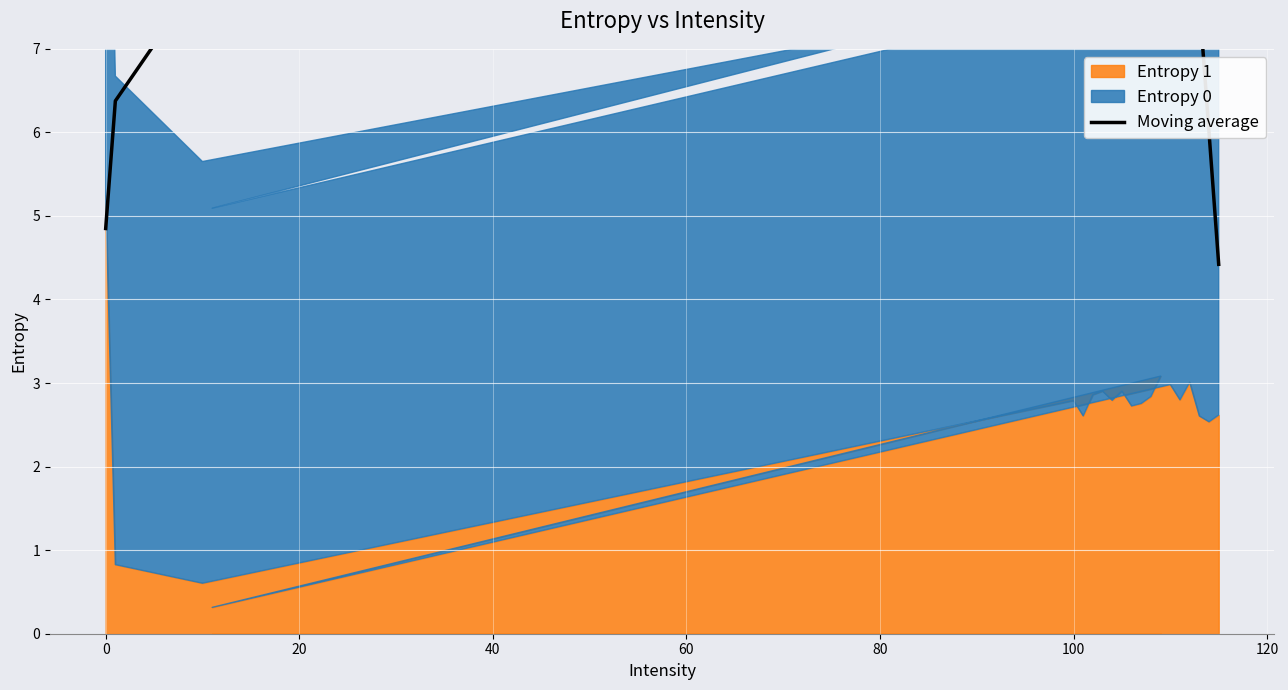

What is the difference between the maximum and minimum values?

3.5